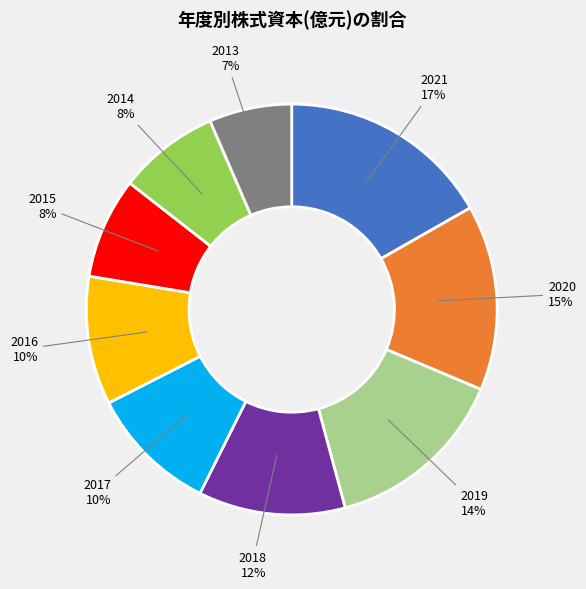

True or false: 2019 accounts for 1% of the total.

False